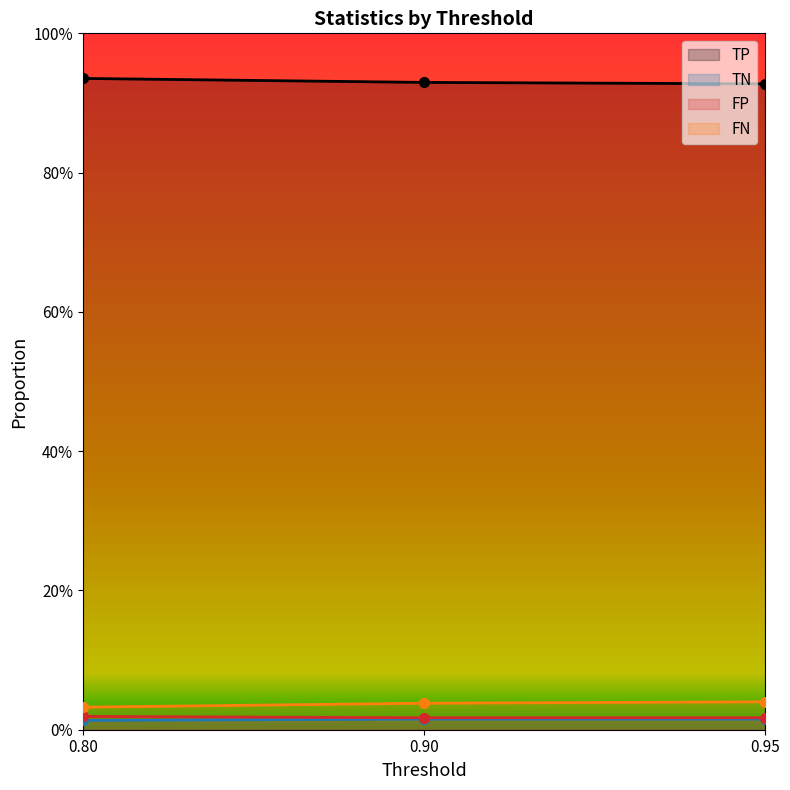

What value does the TP series have at 0.80?

0.9